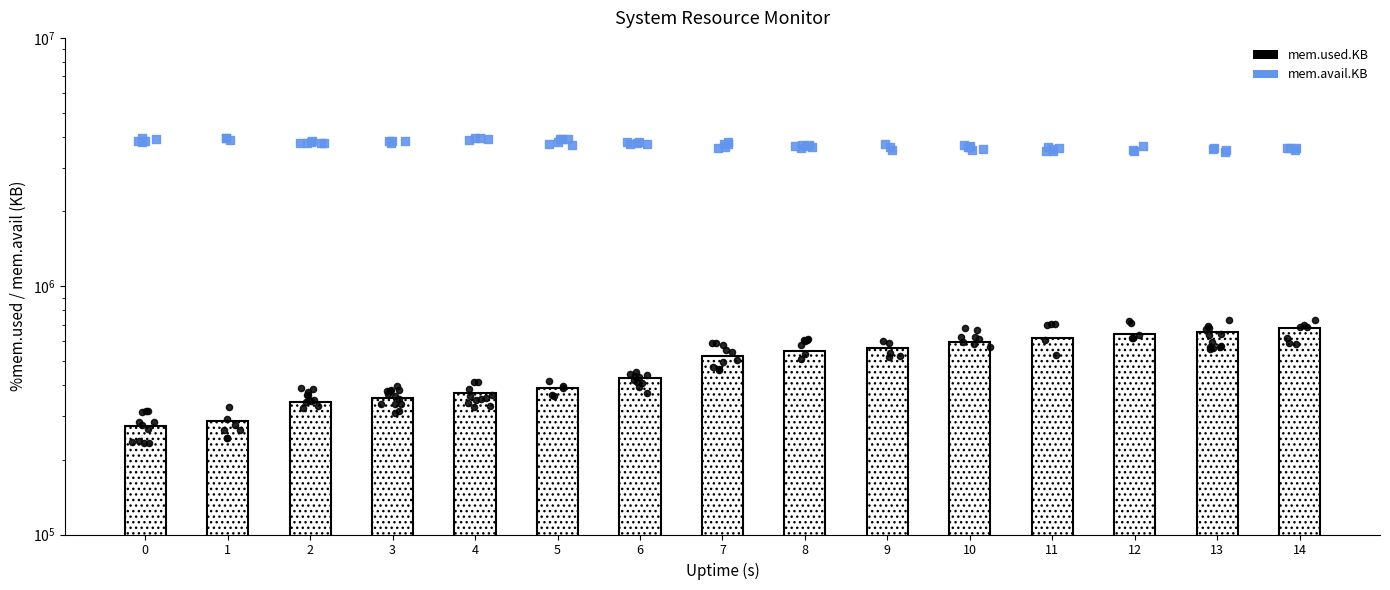

What is the ratio of the value at 13 to the value at 10?

1.1